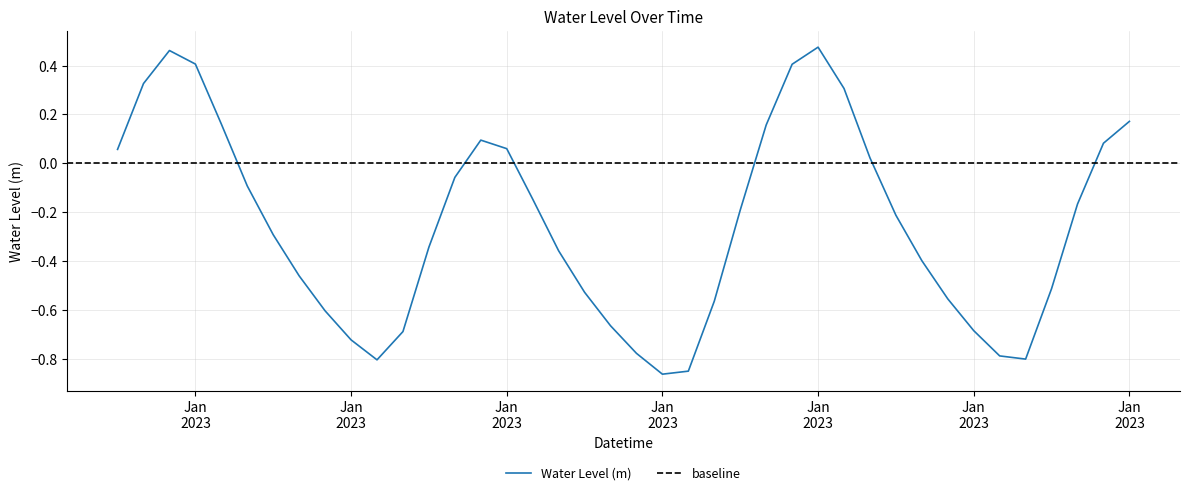

List the labels in order of value, smallest first.

2023-01-06 15:00:00, 2023-01-06 16:00:00, 2023-01-06 04:00:00, 2023-01-07 05:00:00, 2023-01-07 04:00:00, 2023-01-06 14:00:00, 2023-01-06 03:00:00, 2023-01-06 05:00:00, 2023-01-07 03:00:00, 2023-01-06 13:00:00, 2023-01-06 02:00:00, 2023-01-06 17:00:00, 2023-01-07 02:00:00, 2023-01-06 12:00:00, 2023-01-07 06:00:00, 2023-01-06 01:00:00, 2023-01-07 01:00:00, 2023-01-06 11:00:00, 2023-01-06 06:00:00, 2023-01-06 00:00:00, 2023-01-07 00:00:00, 2023-01-06 18:00:00, 2023-01-07 07:00:00, 2023-01-06 10:00:00, 2023-01-05 23:00:00, 2023-01-06 07:00:00, 2023-01-06 23:00:00, 2023-01-05 18:00:00, 2023-01-06 09:00:00, 2023-01-07 08:00:00, 2023-01-06 08:00:00, 2023-01-06 19:00:00, 2023-01-05 22:00:00, 2023-01-07 09:00:00, 2023-01-06 22:00:00, 2023-01-05 19:00:00, 2023-01-06 20:00:00, 2023-01-05 21:00:00, 2023-01-05 20:00:00, 2023-01-06 21:00:00